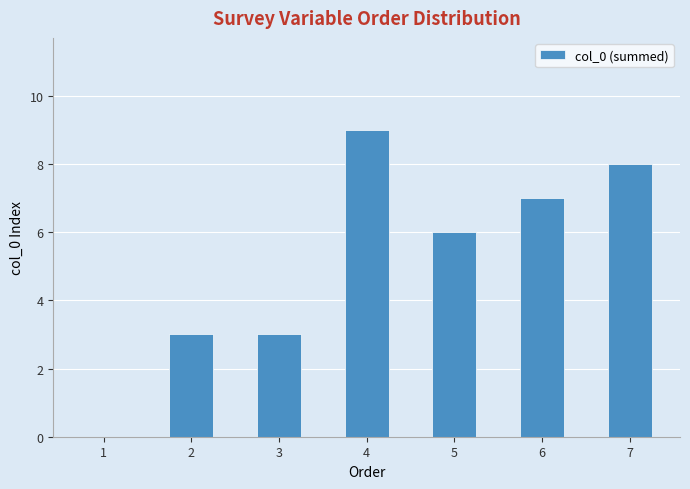

What is the greatest value displayed?

9